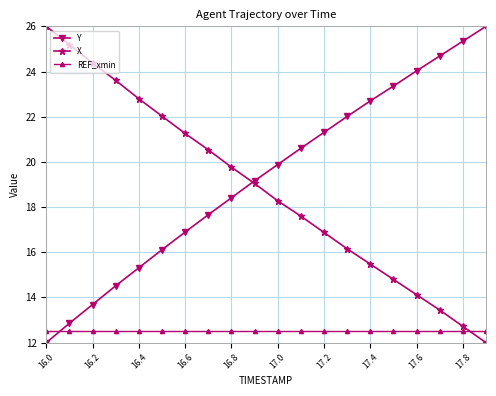

True or false: Y has more than 2 interior local peaks.

False